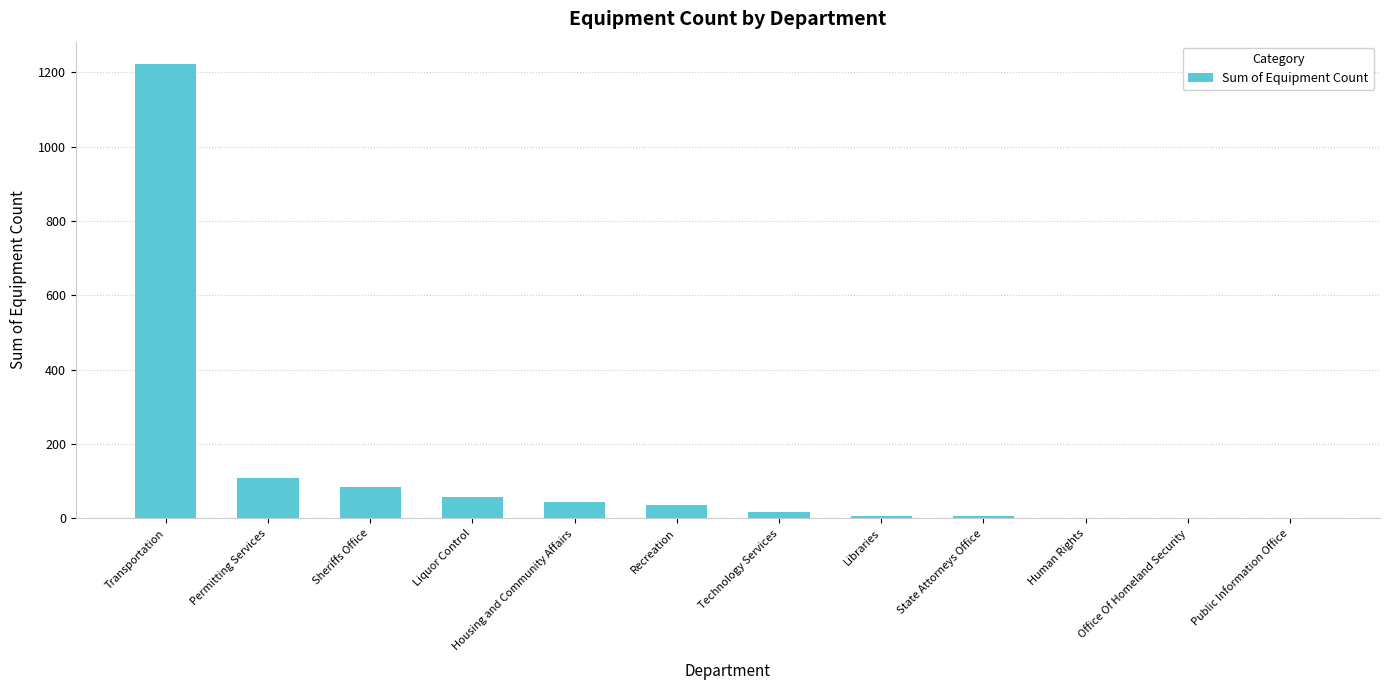

Between Housing and Community Affairs and Office Of Homeland Security, which is larger?

Housing and Community Affairs